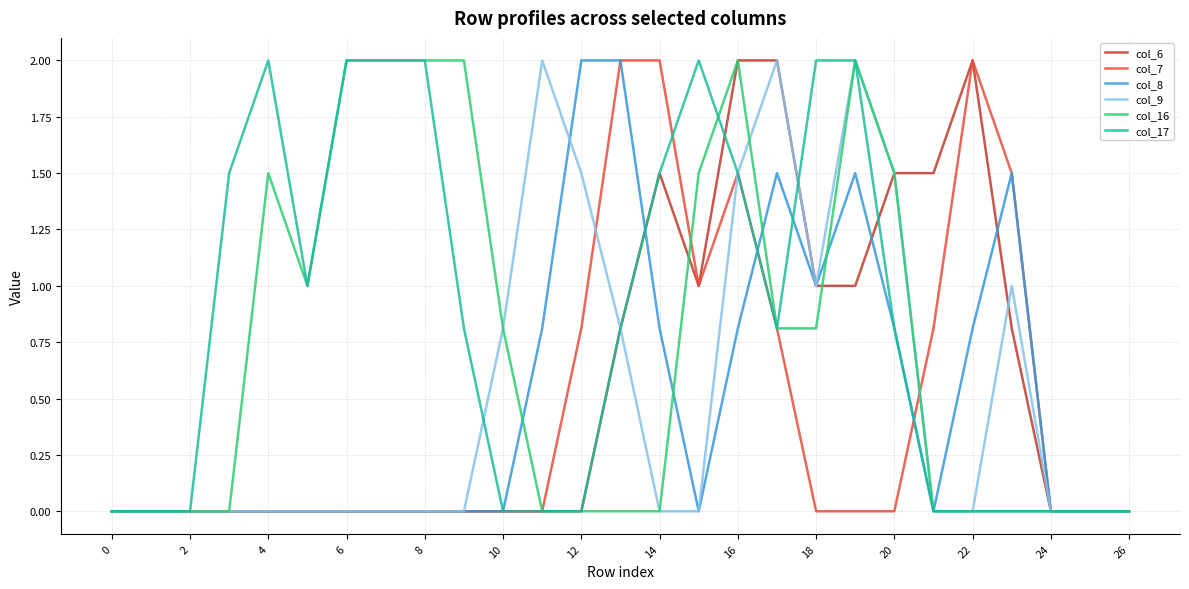

What is the highest value of the col_8 series?

2.0